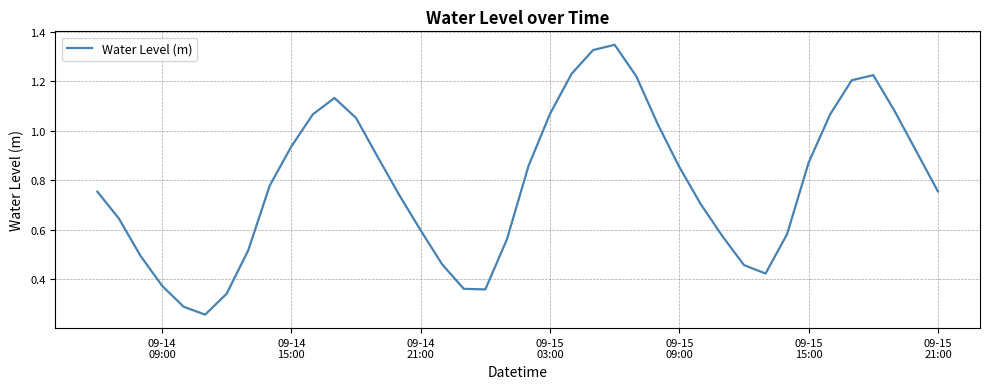

How many lines are shown in the chart?

1